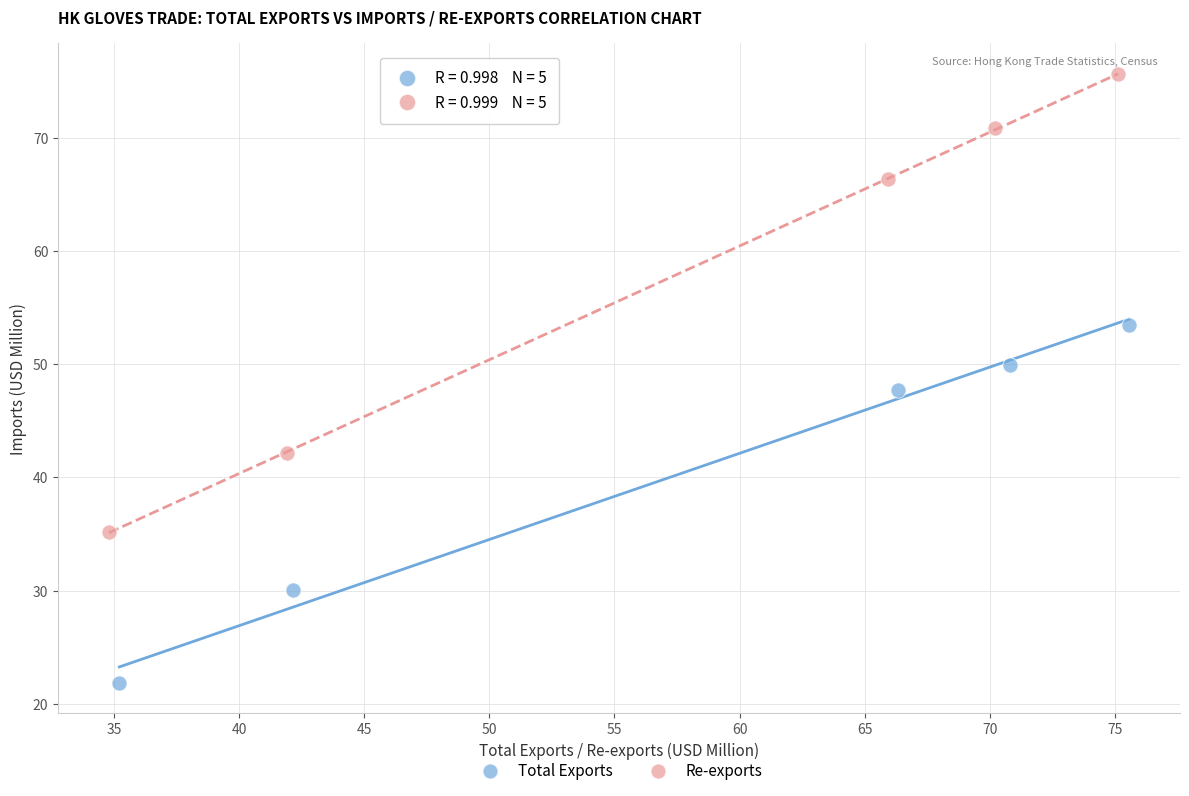

Which series contains the highest Y value?

Re-exports